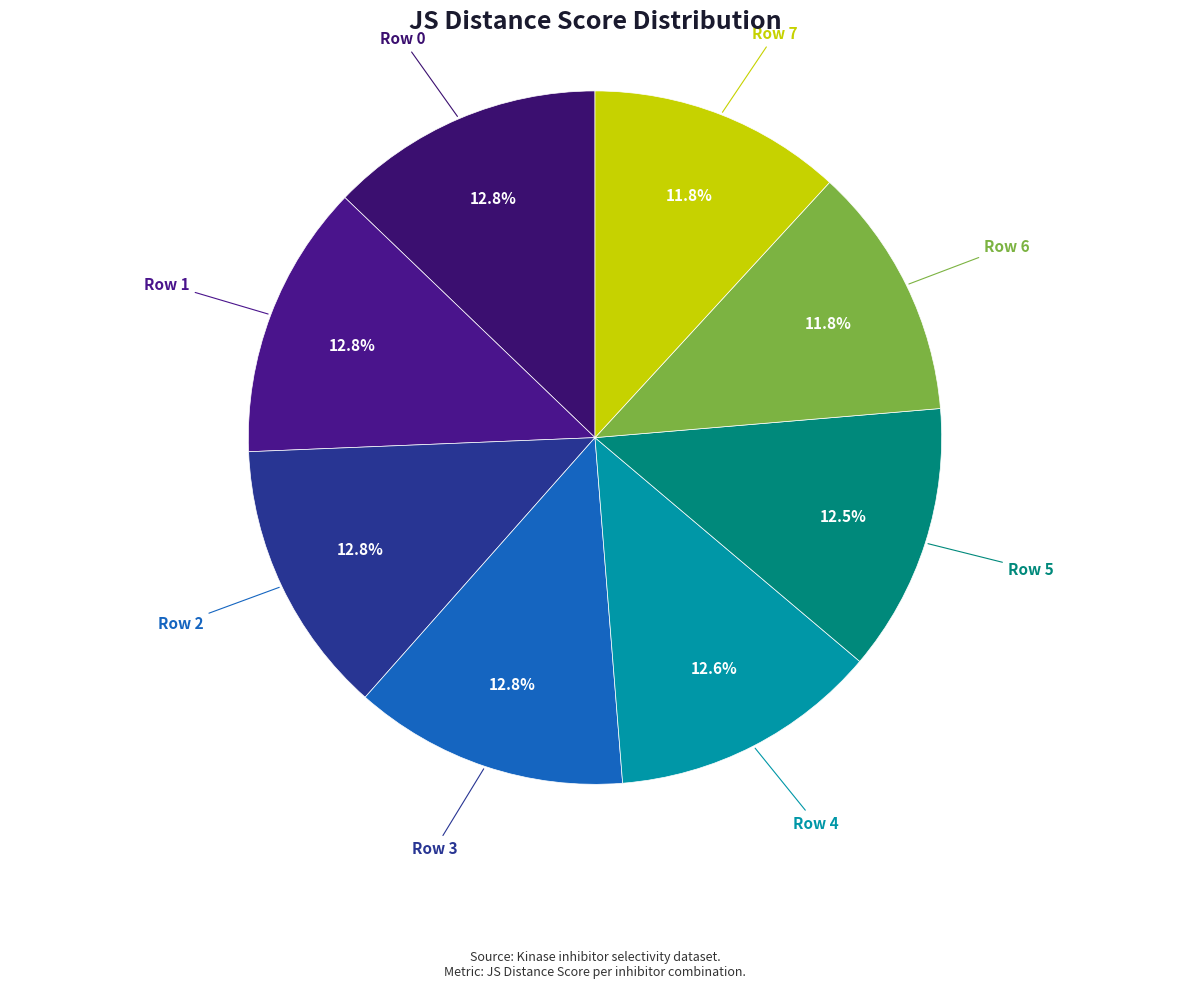

Is there a majority slice in this chart?

No